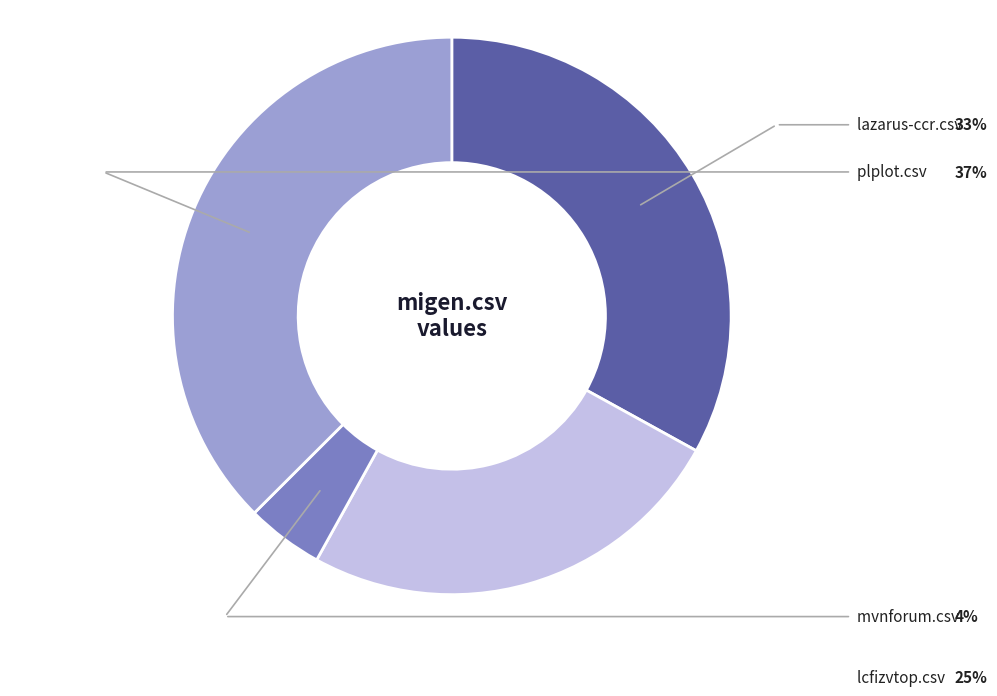

Is there a majority slice in this chart?

No